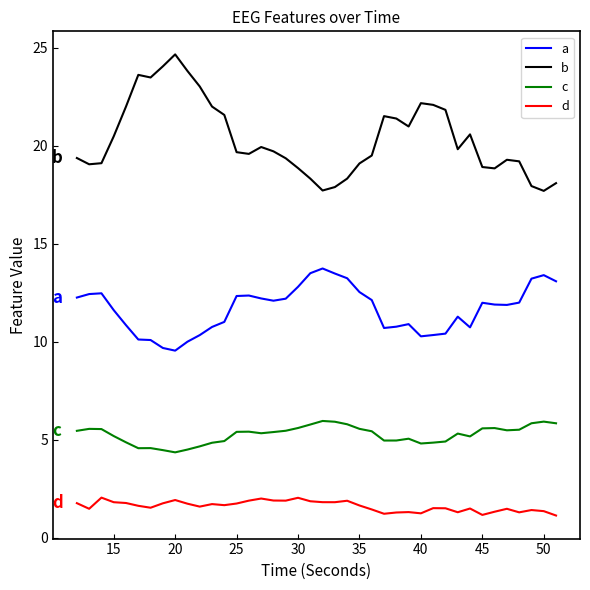

Rank the series by their maximum value, from lowest to highest.

d, c, a, b